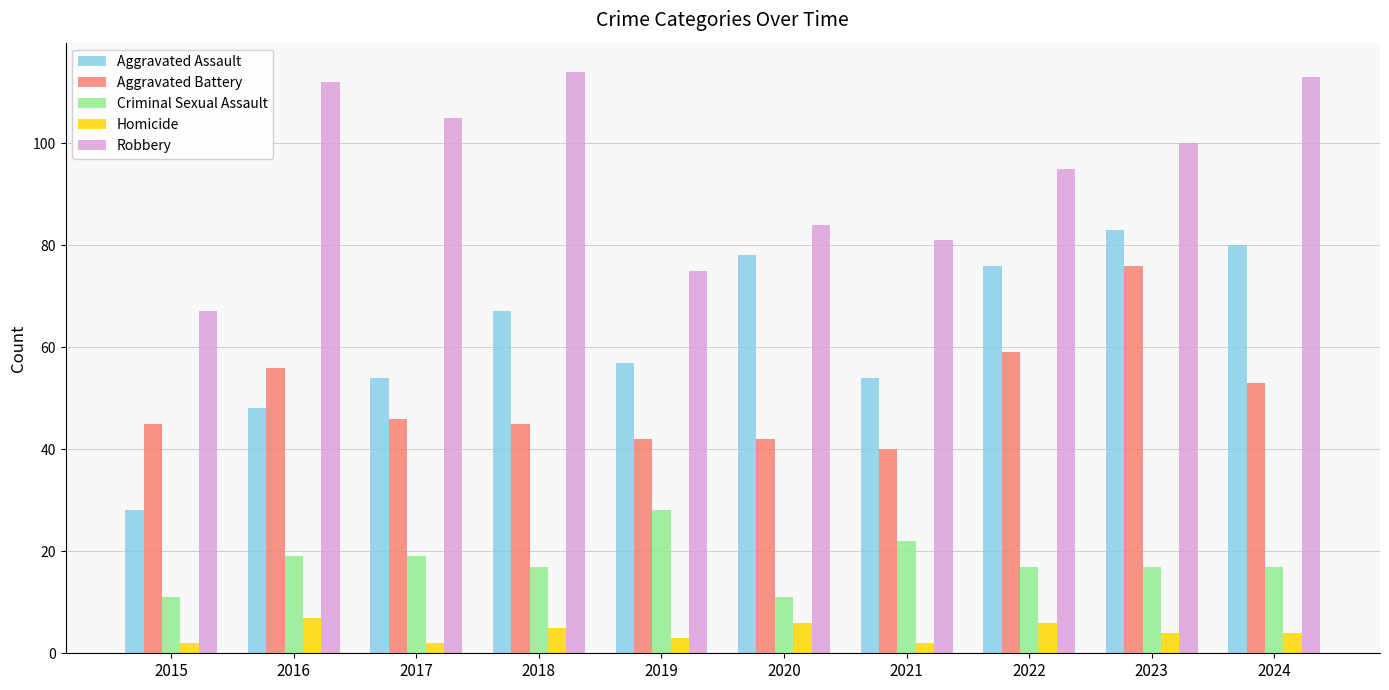

What is the difference between the highest and lowest values at 2022?

89